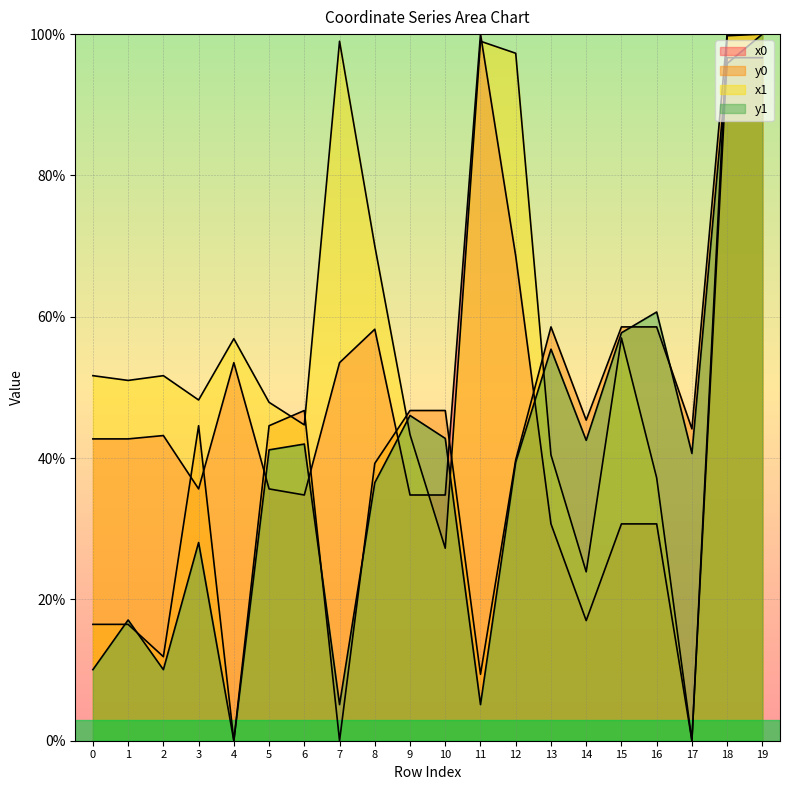

What is the sum of all y0 values?

827.8